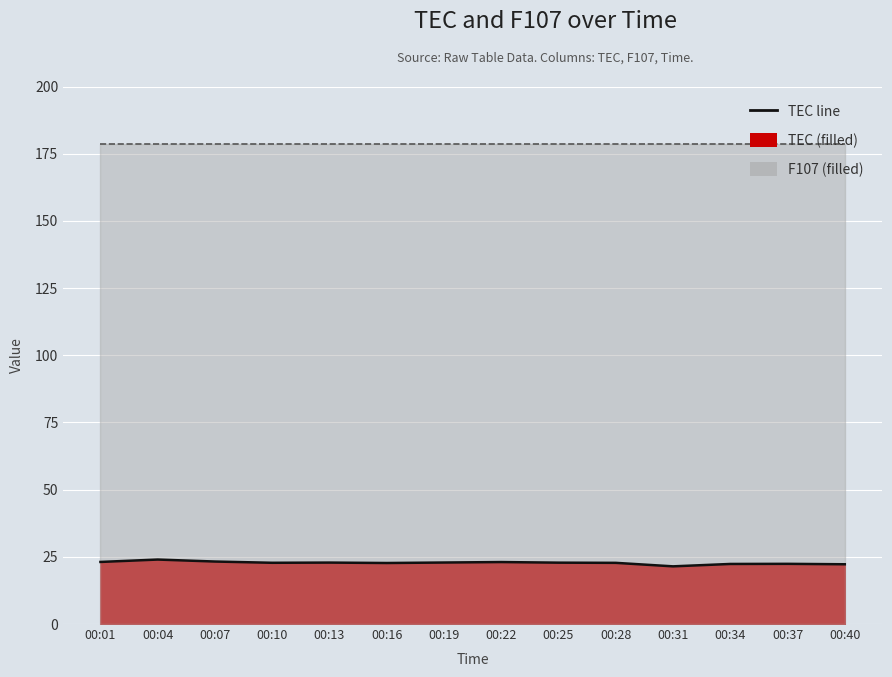

Is it true that the value at 00:31 is 33.8?

False